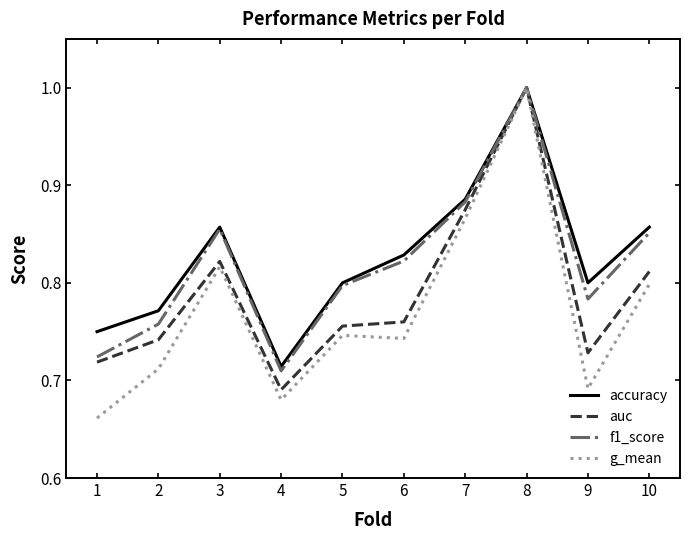

What is the maximum value for auc?

1.0